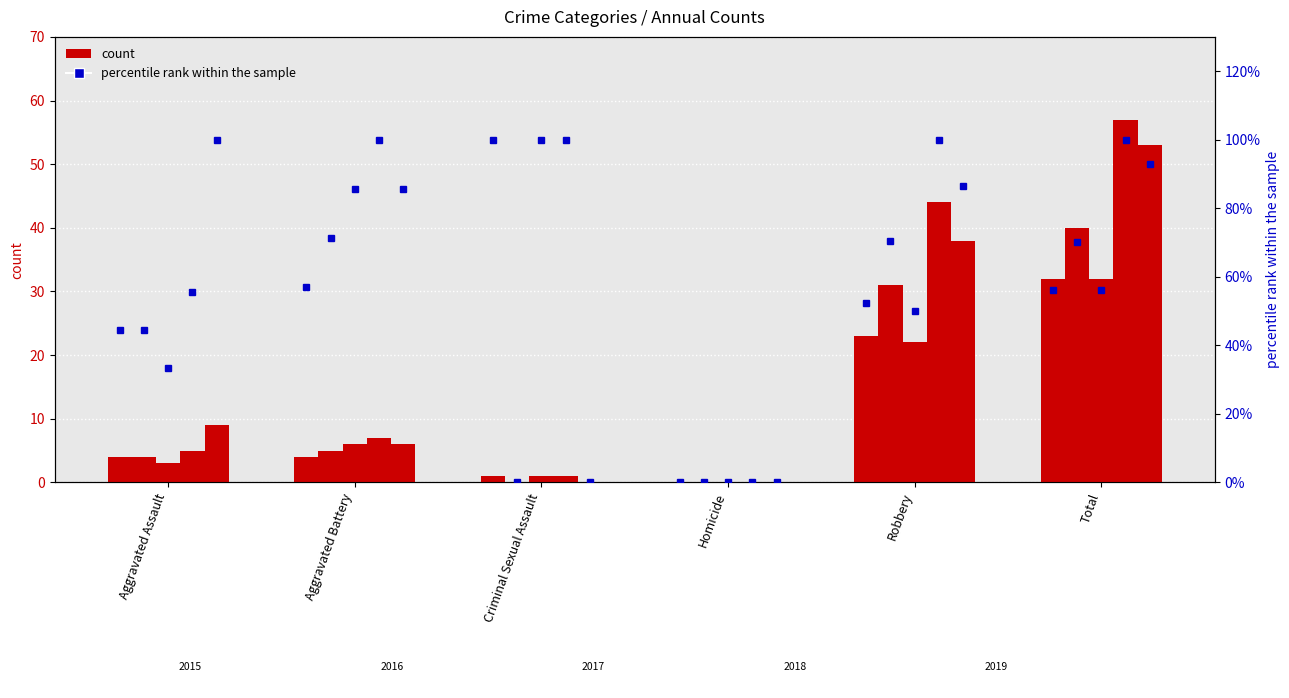

How many groups of bars are there?

6